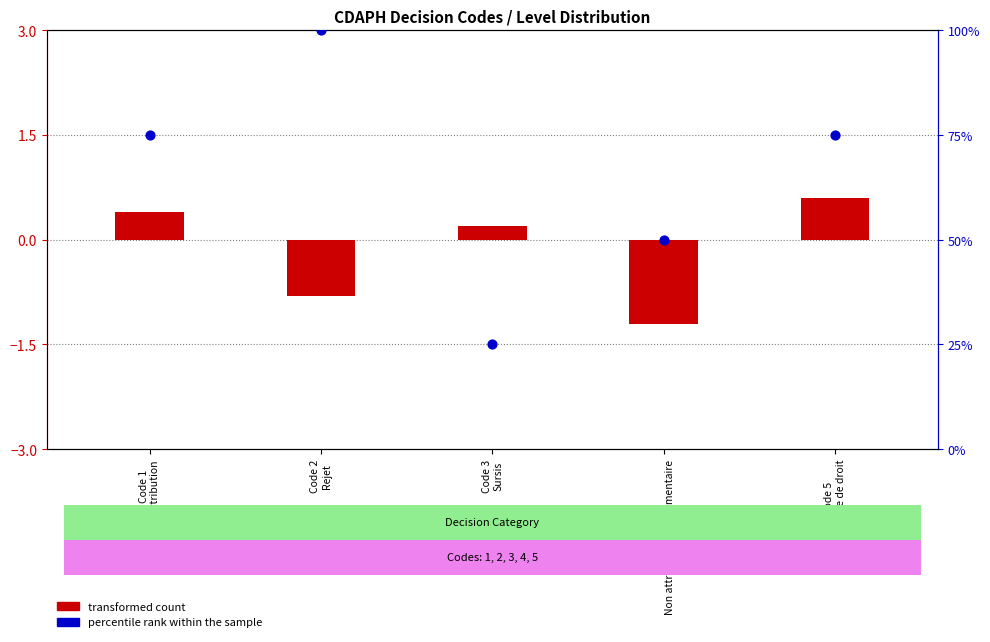

Which series contains the lowest Y value?

transformed count